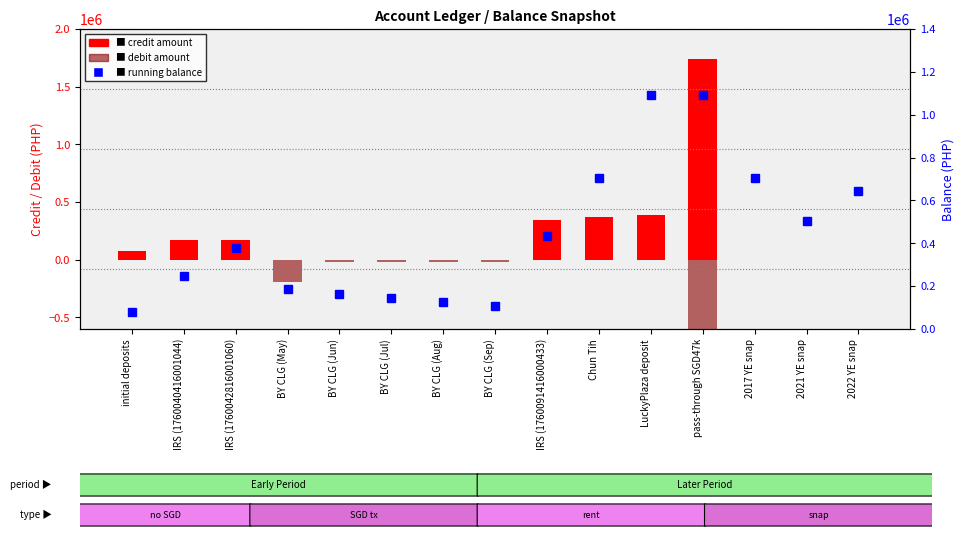

At which category does the chart reach its minimum across all series?

pass-through SGD47k